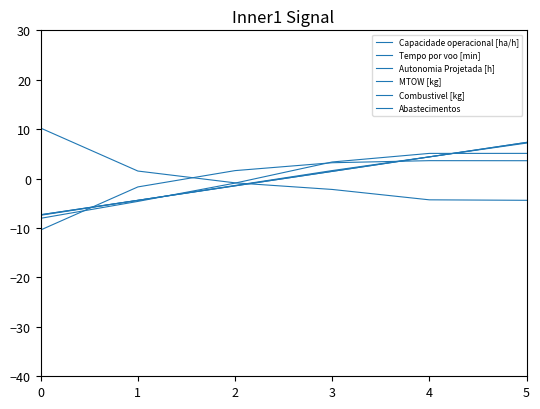

Is this an area chart (filled region under the line)?

No